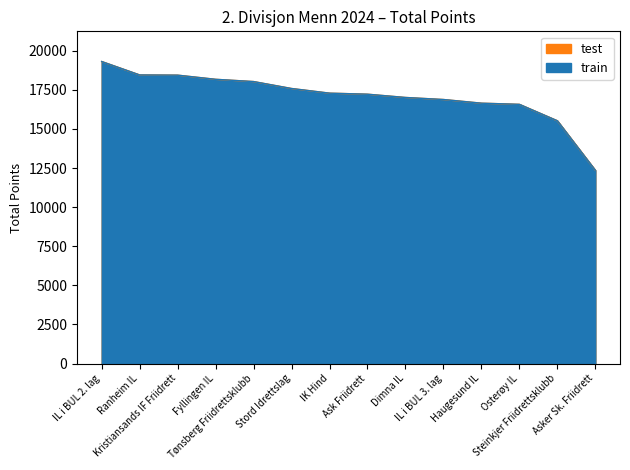

What is the sum of the test values at Dimna IL and Fyllingen IL?

35193